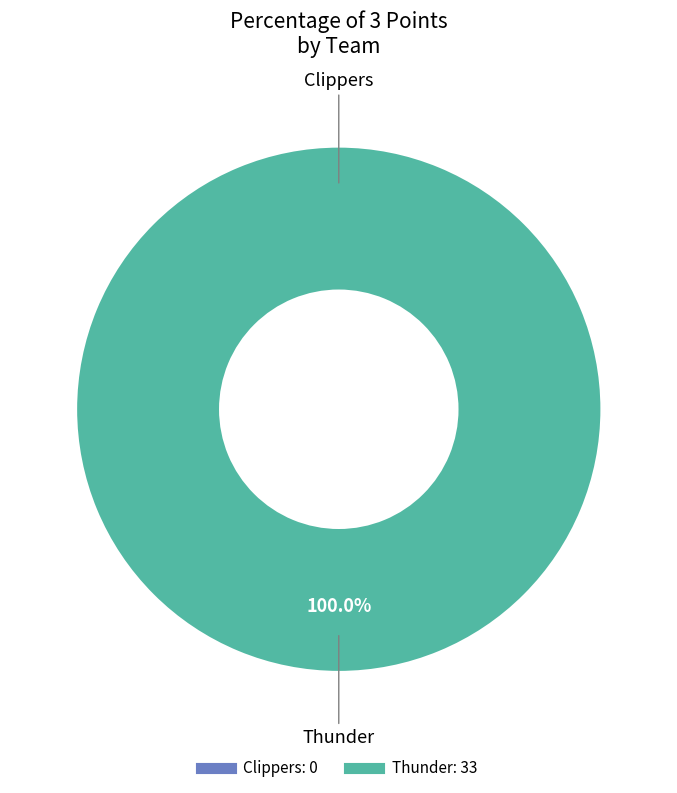

To the nearest percent, what is the difference between the Clippers and Thunder slice percentages?

100%